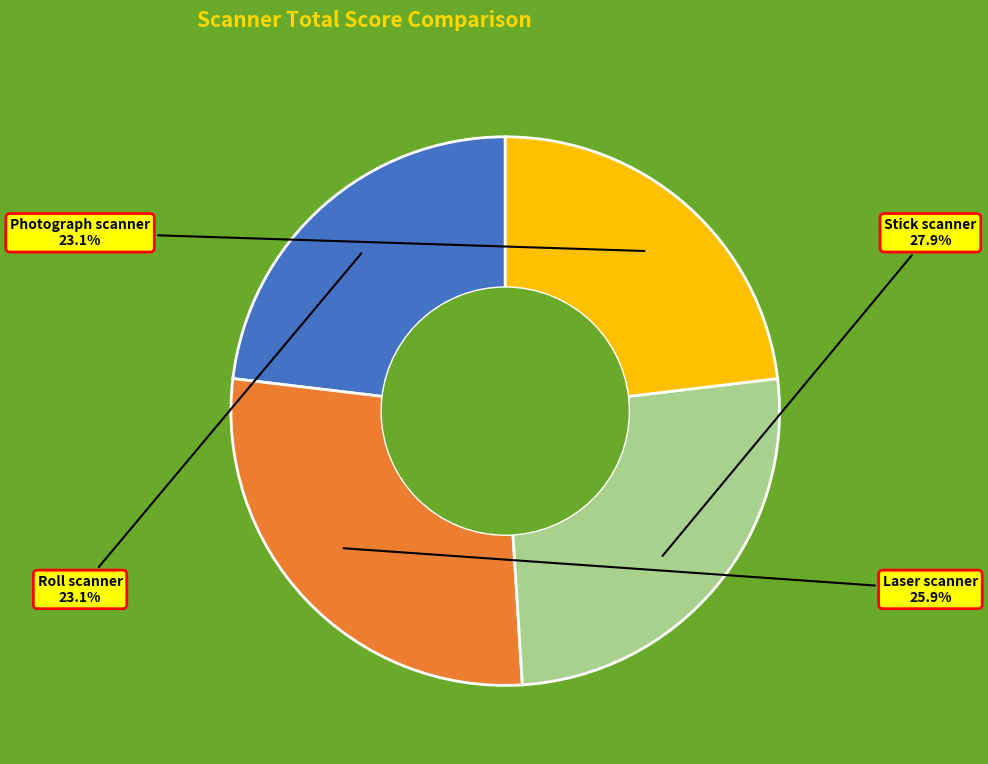

To the nearest percent, what is the average slice percentage?

25%